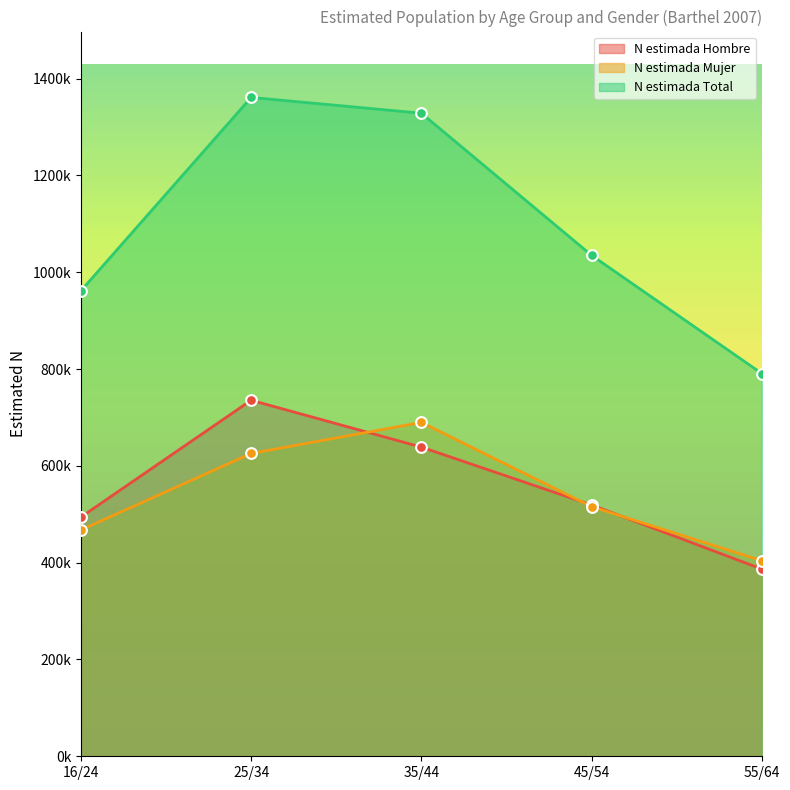

At how many categories does at least one series exceed 629075?

5